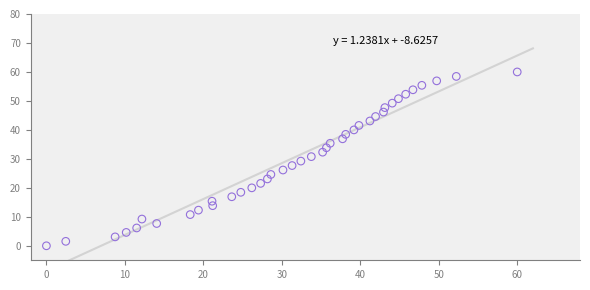

What is the range of X values (max minus min)?

60.0